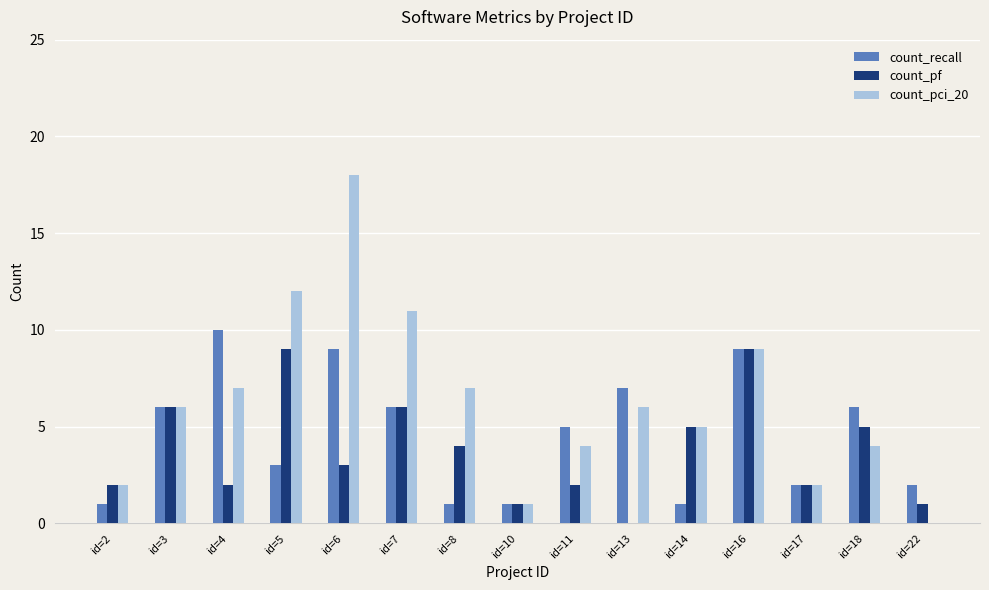

At which category is the sum across all series the highest?

id=6